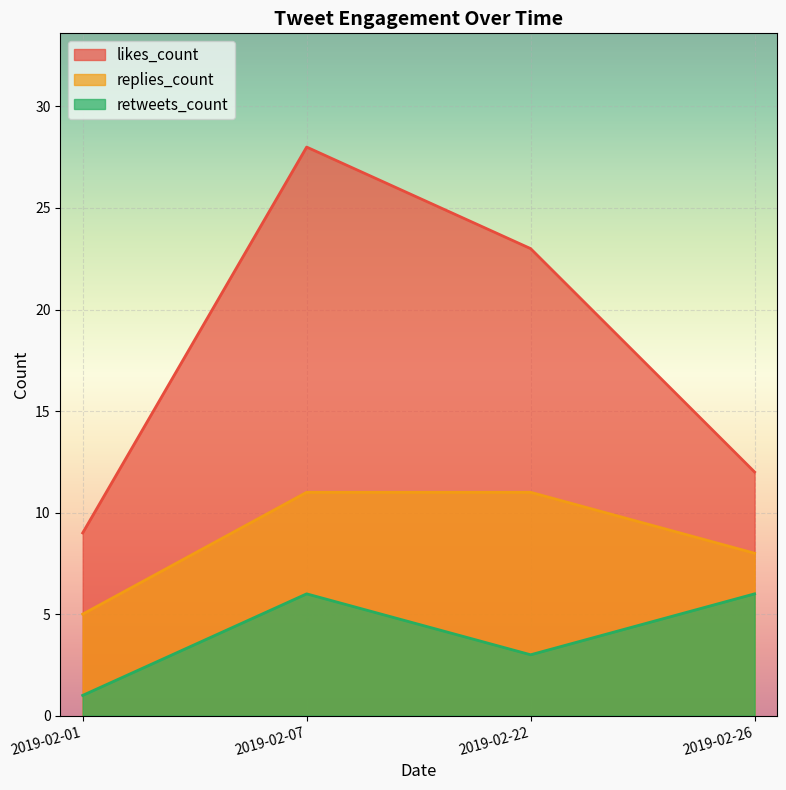

What is the sum of the likes_count values at 2019-02-07 and 2019-02-22?

51